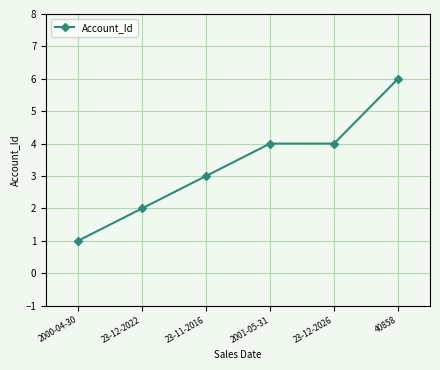

How many values are between 2 and 4?

4